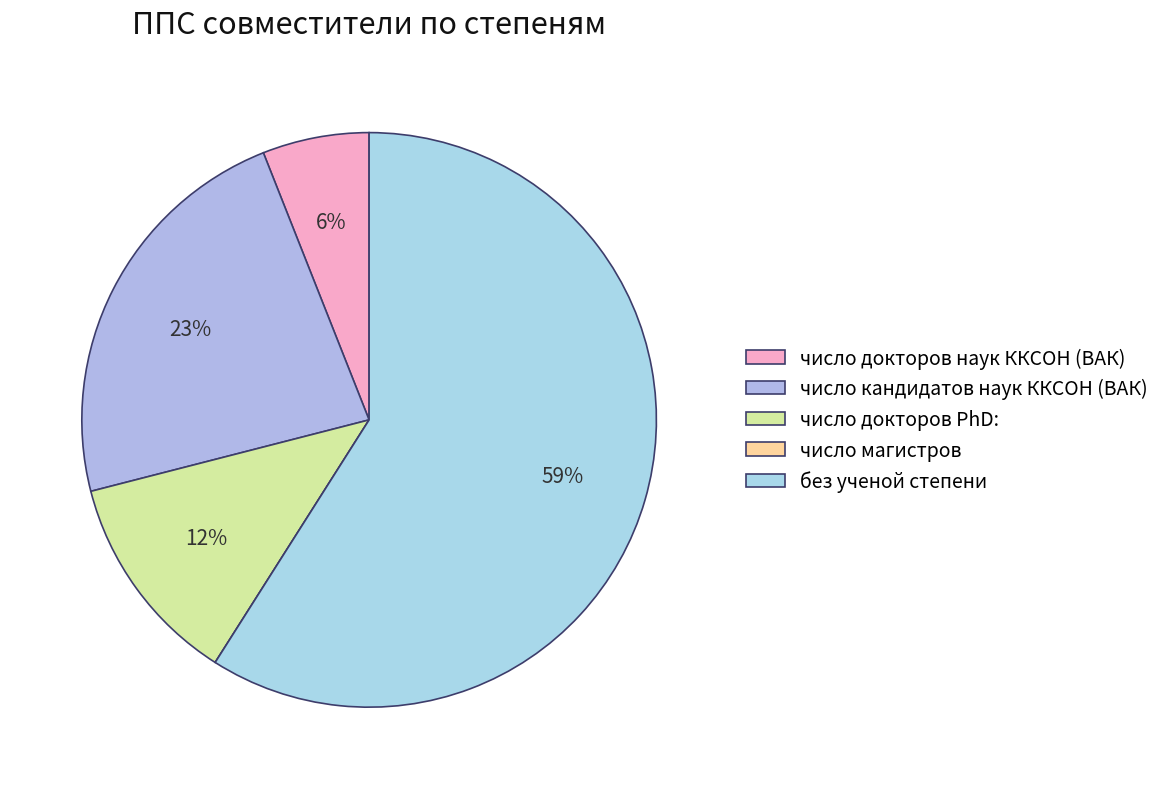

Count the number of slices in the pie.

5